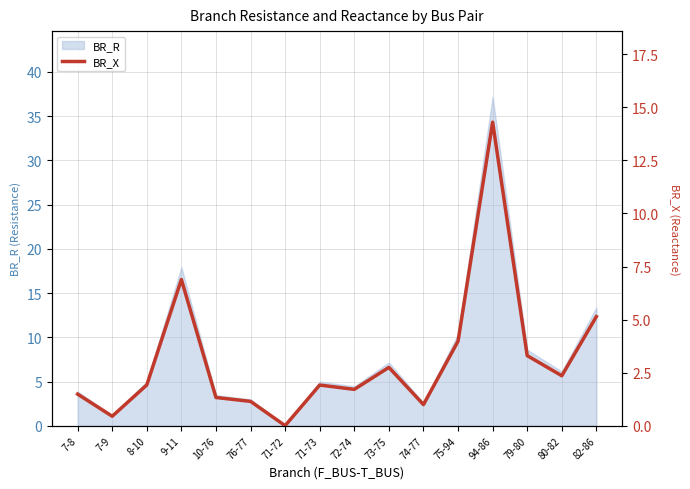

Is it true that BR_R equals 13.4 at 82-86?

True